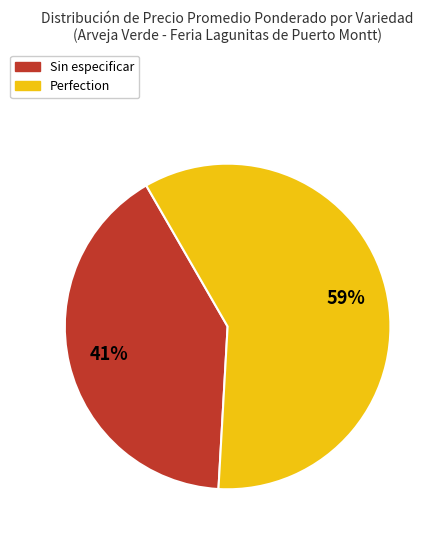

Is it true that Perfection is 14% of the pie?

False